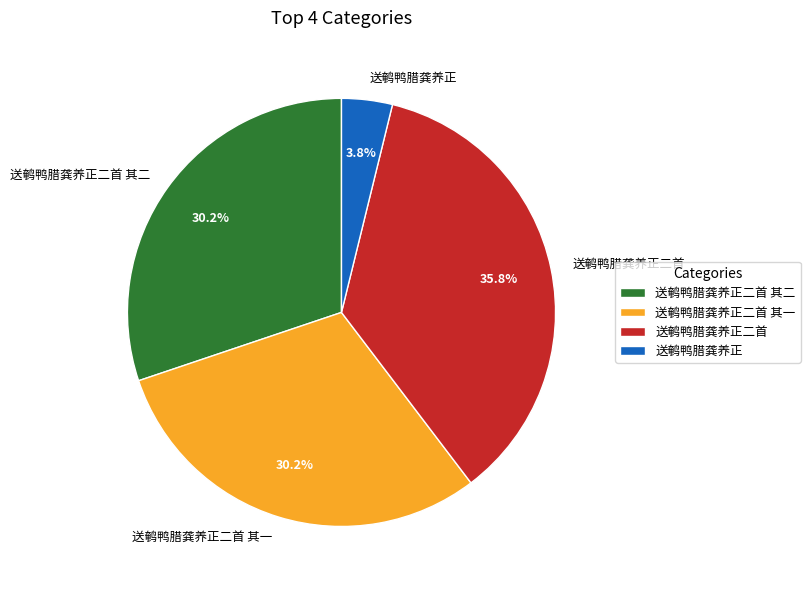

True or false: 送鹌鸭腊龚养正二首 其一 accounts for 43% of the total.

False